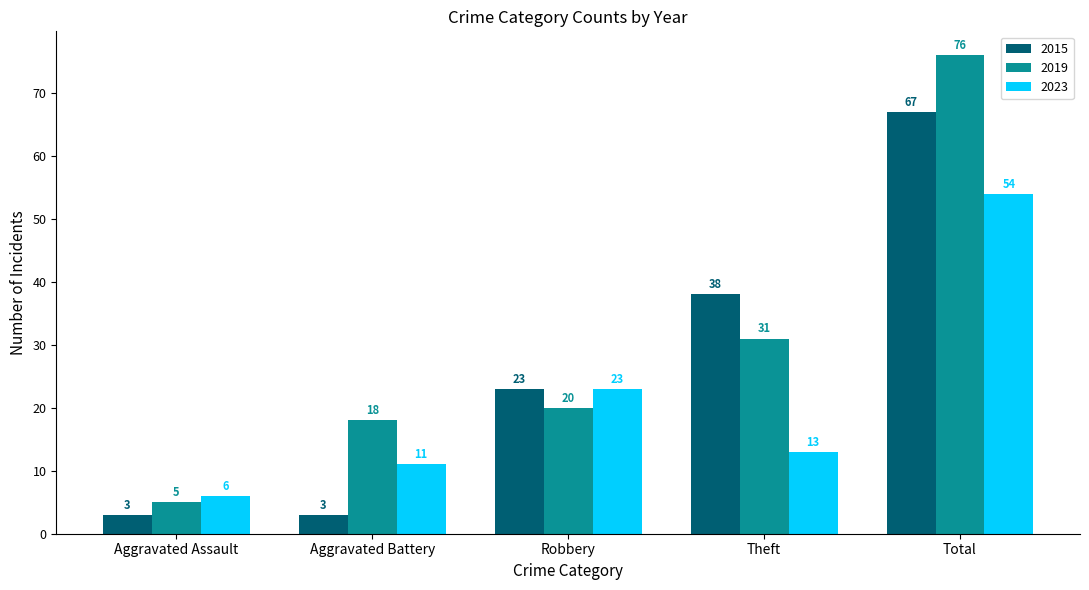

What is the difference between the highest and lowest values at Theft?

25